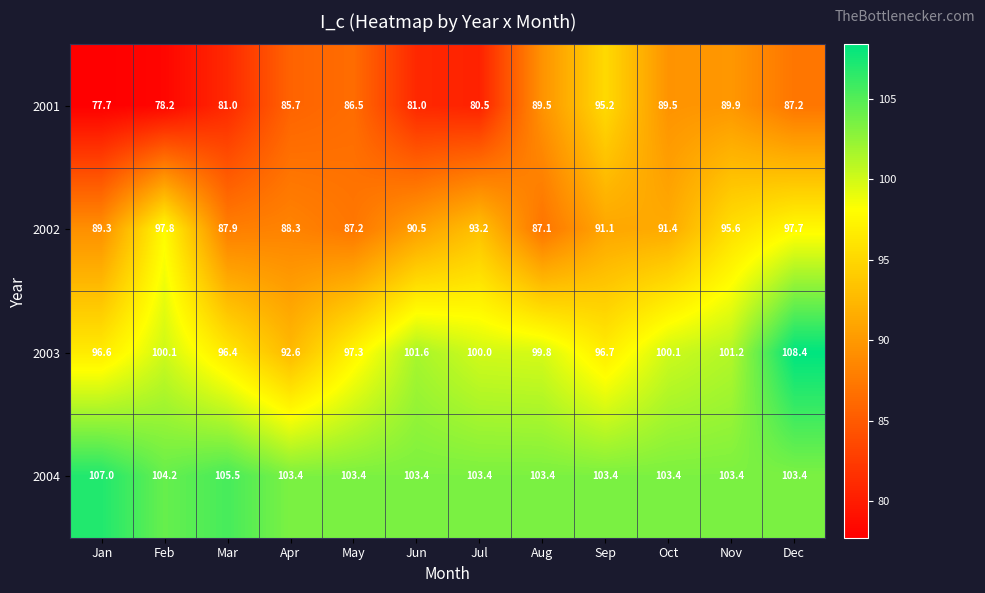

True or false: 2002 has a value of 89.3 at Jan.

True